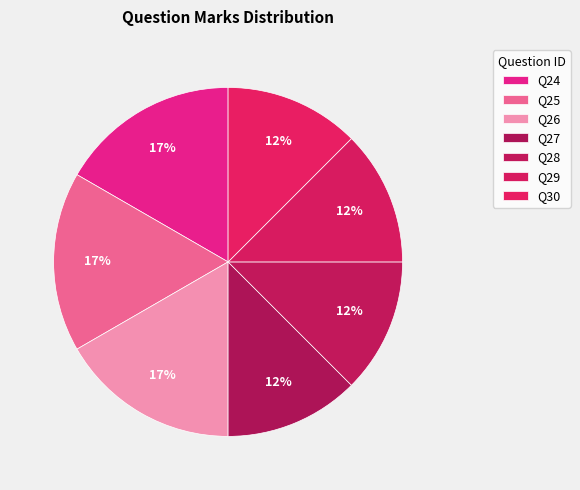

Which category has the smallest portion of the pie?

27